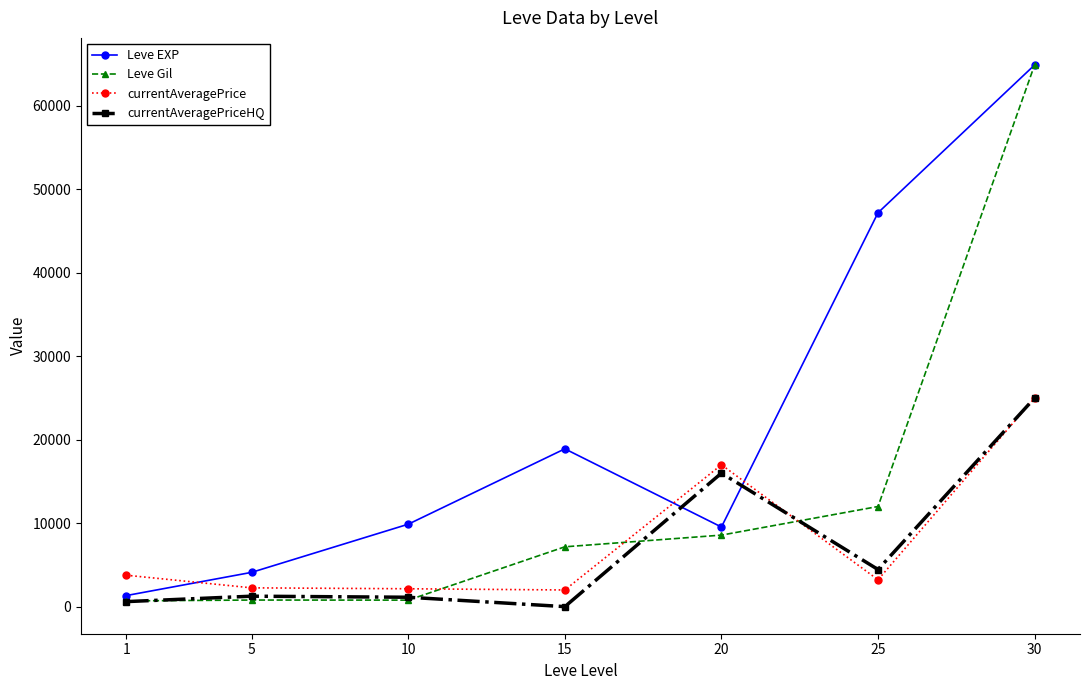

Read the currentAveragePriceHQ value at 20.

15999.0